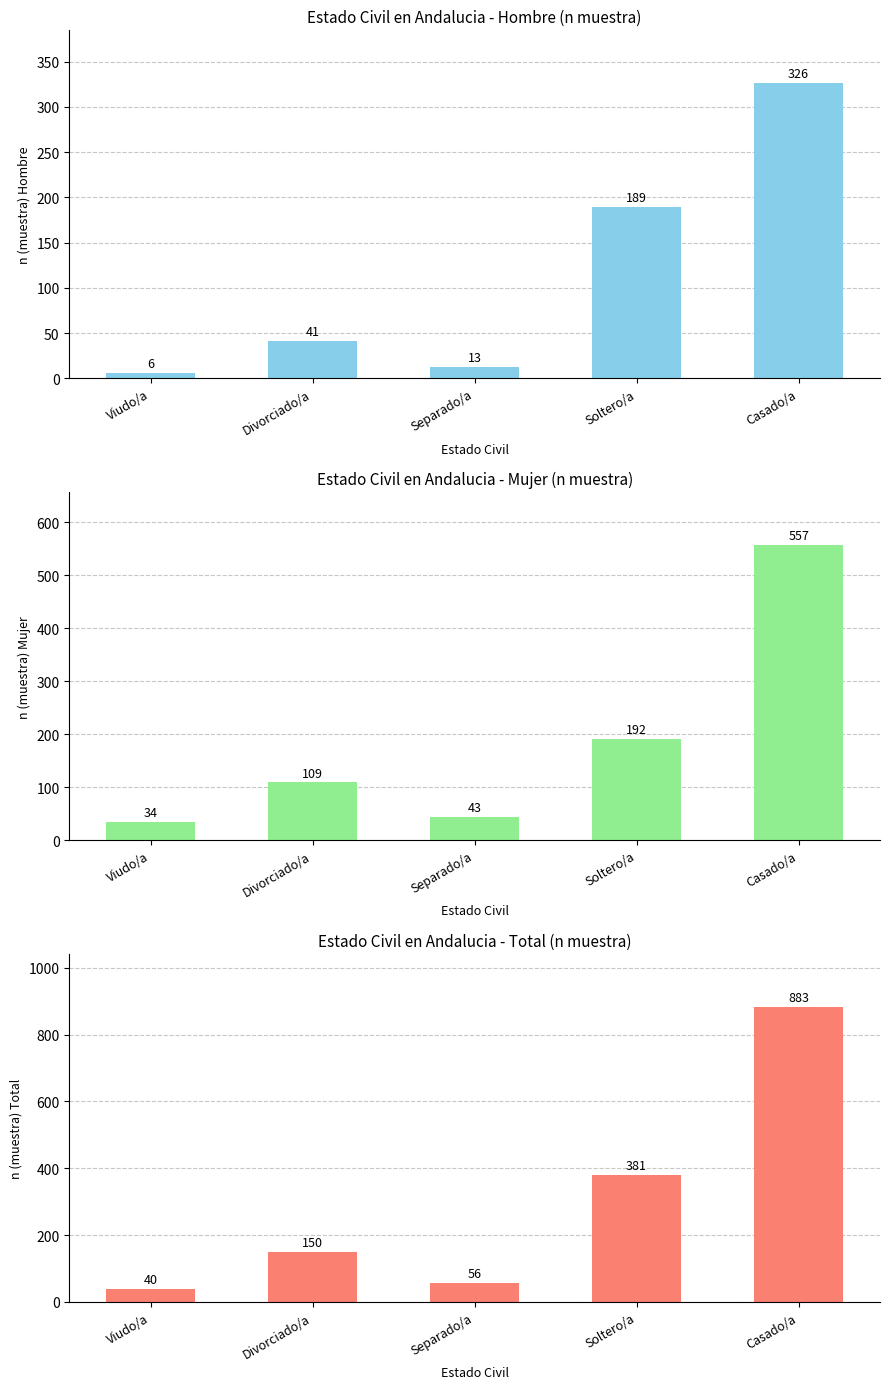

How many bars are there in total?

15